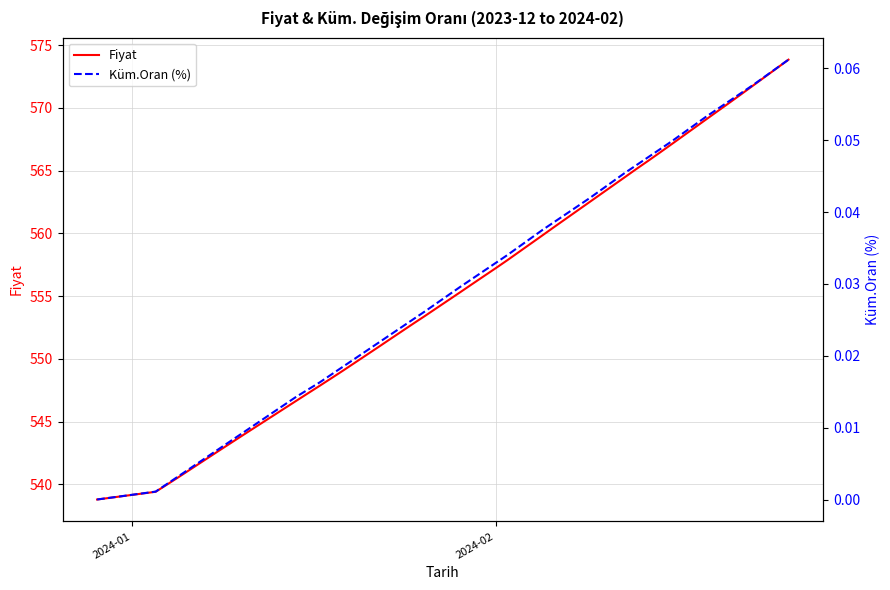

True or false: Fiyat and Küm.Oran (%) intersect in this chart.

False